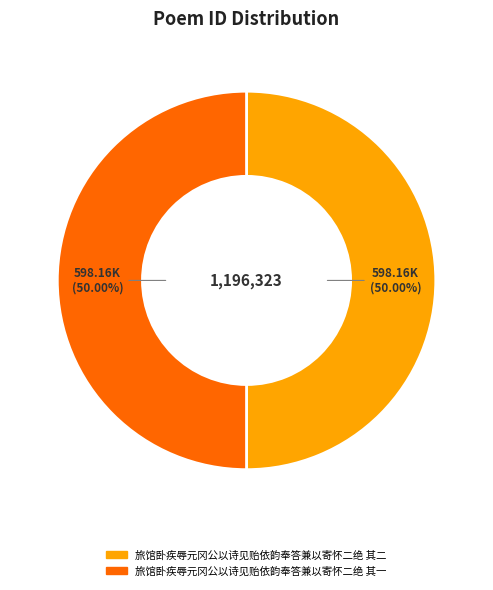

To the nearest percent, what portion does 旅馆卧疾辱元冈公以诗见贻依韵奉答兼以寄怀二绝 其一 represent?

50%